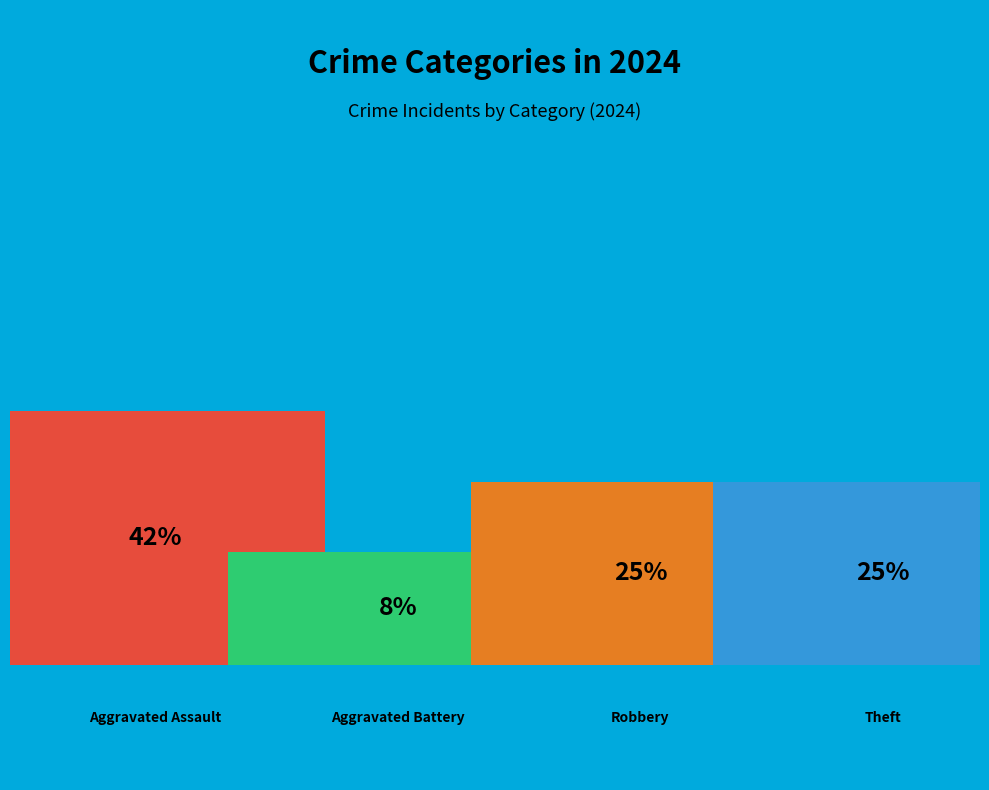

Is there a majority slice in this chart?

No